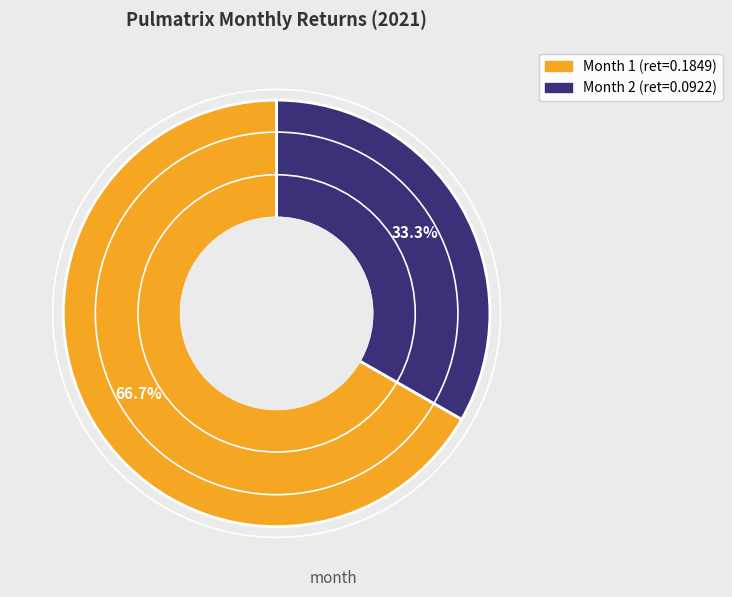

How many segments does this pie chart have?

2